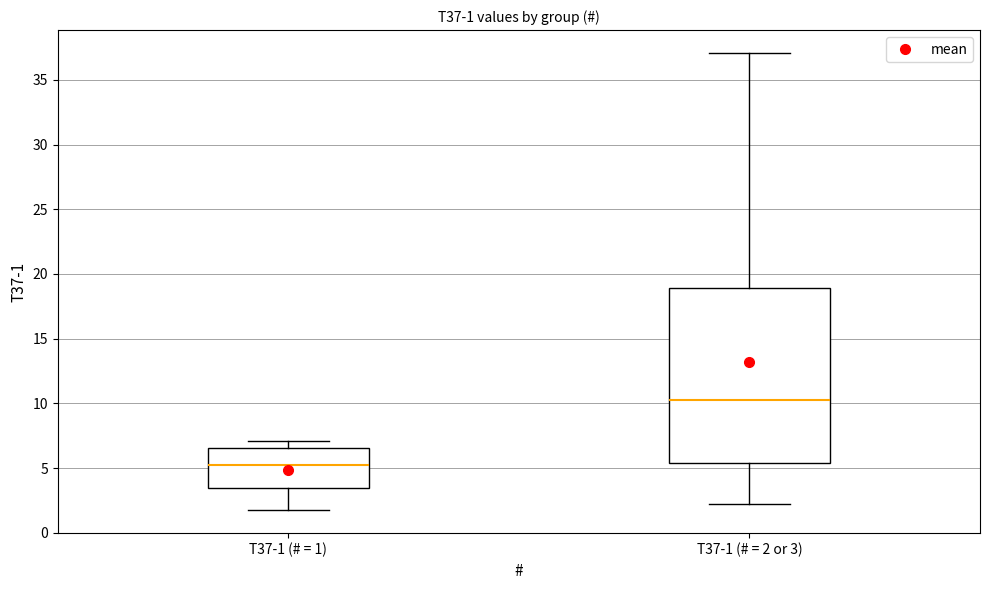

Which box has the highest median line?

T37-1 (# = 2 or 3)